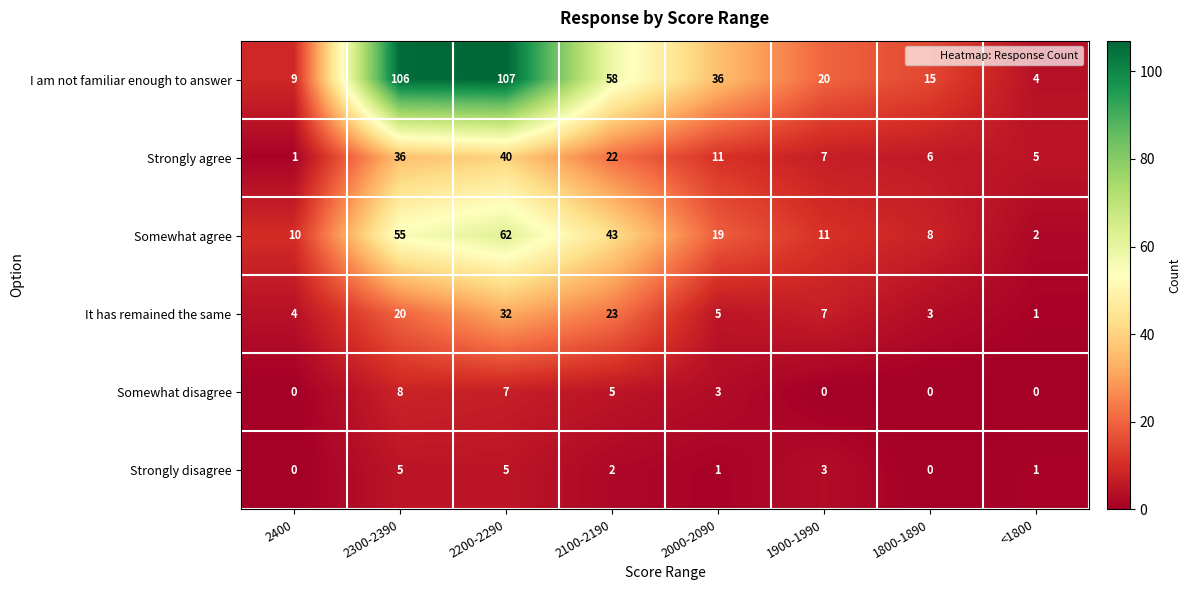

Which series changed the most between 2400 and 2200-2290?

I am not familiar enough to answer